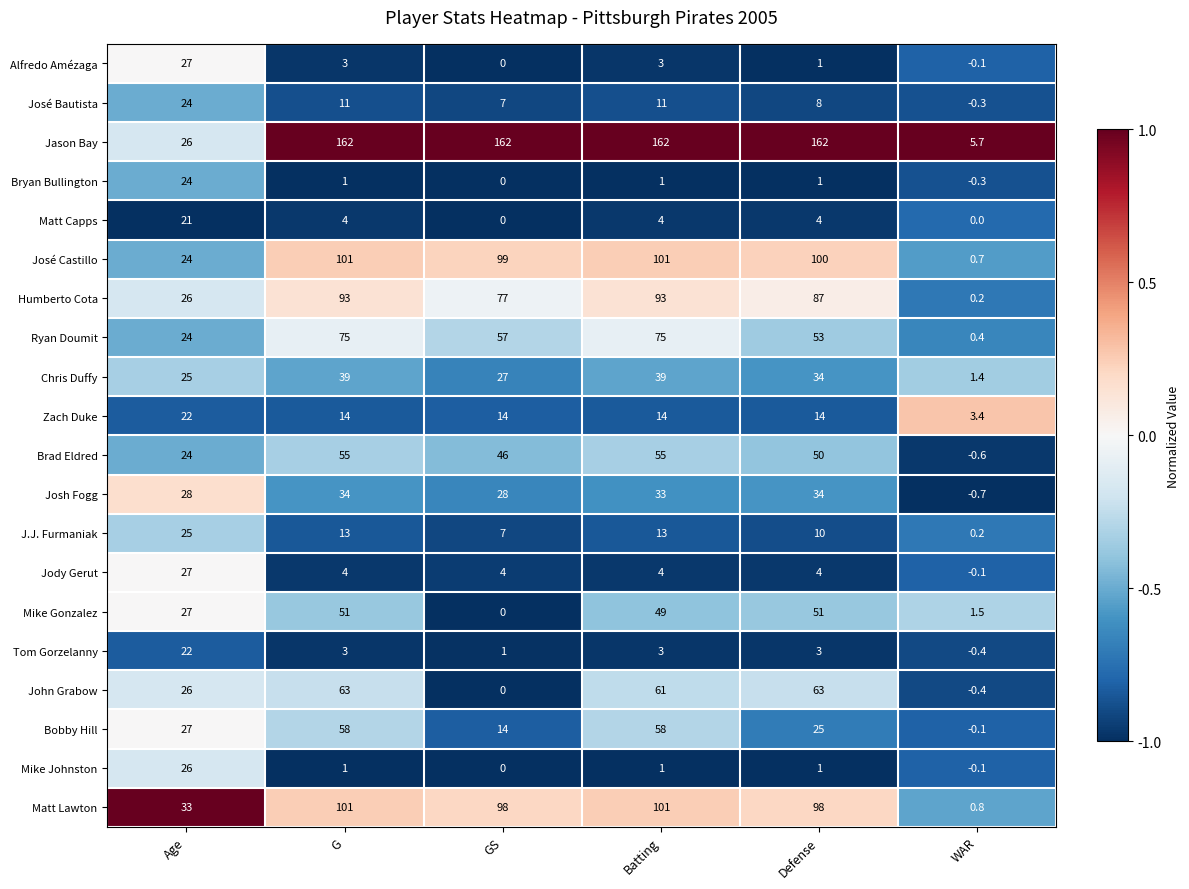

Between Batting and Defense, which series saw the biggest shift?

Bobby Hill